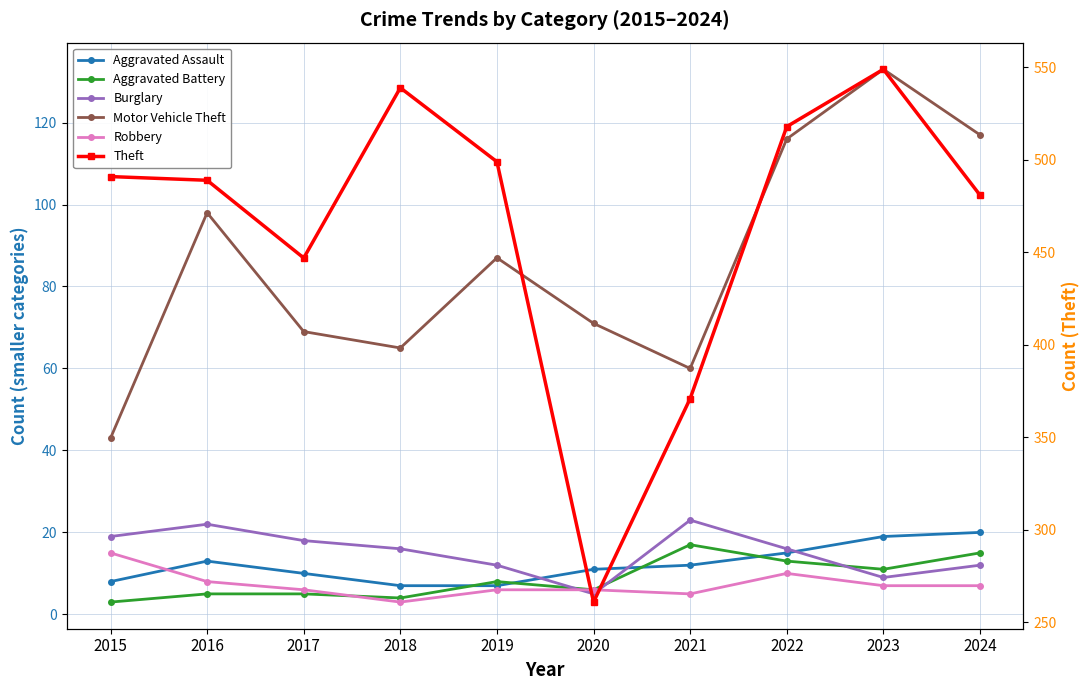

What is the difference between the second highest and second lowest values in the Aggravated Battery series?

11